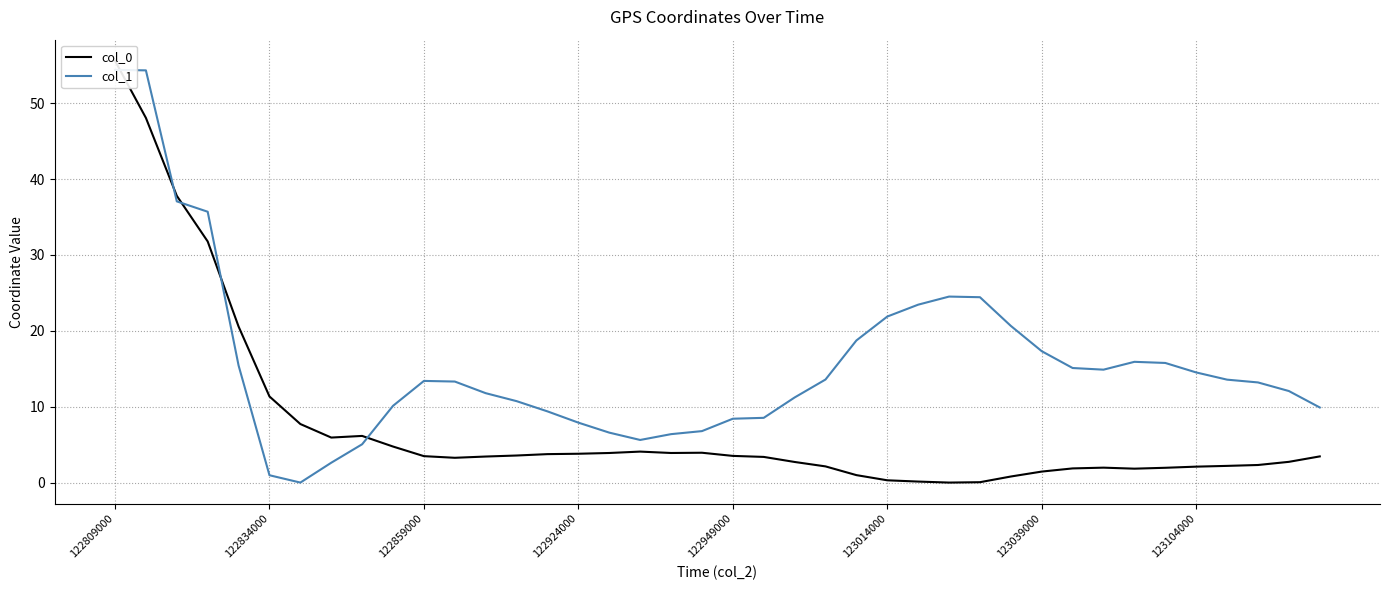

The value of col_1 at 23 is 13.6. True or false?

True